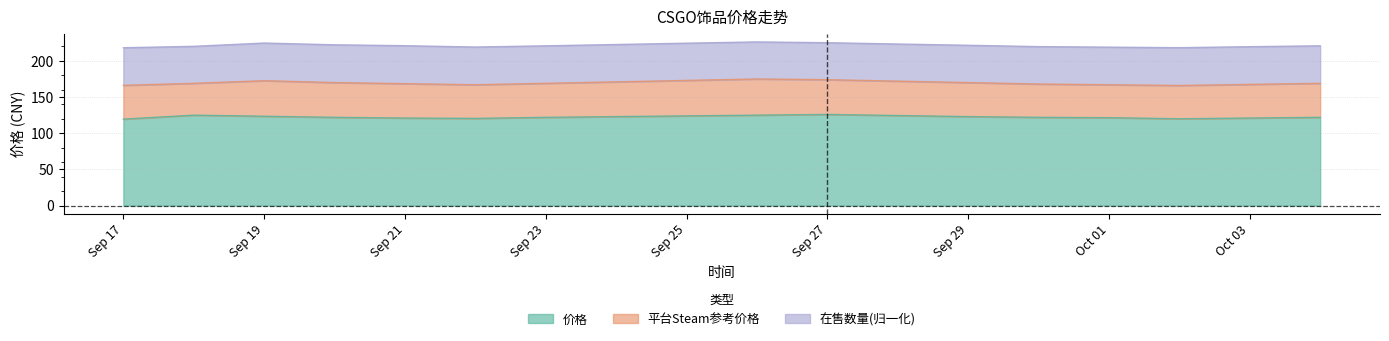

What position from the right is 2023-09-28?

7